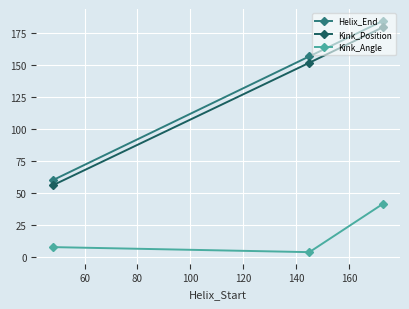

Which series has the widest spread of values?

Helix_End